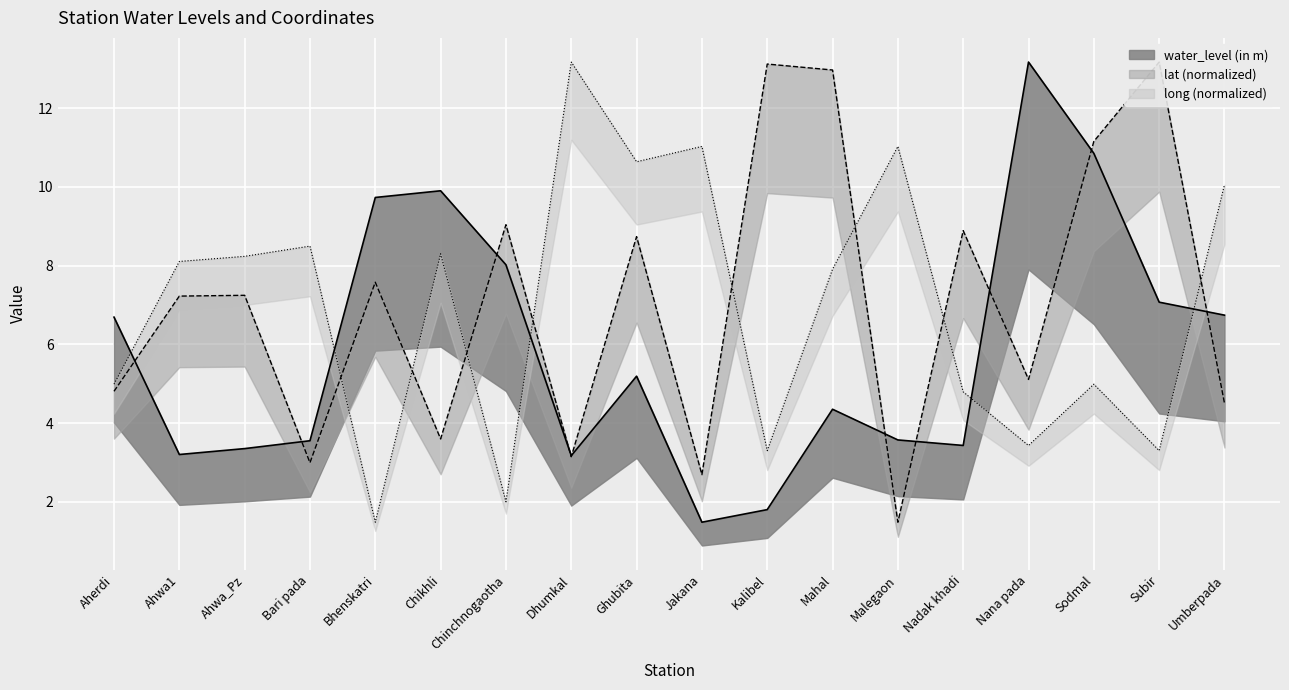

What is the label of the 4th point from the right?

Nana pada